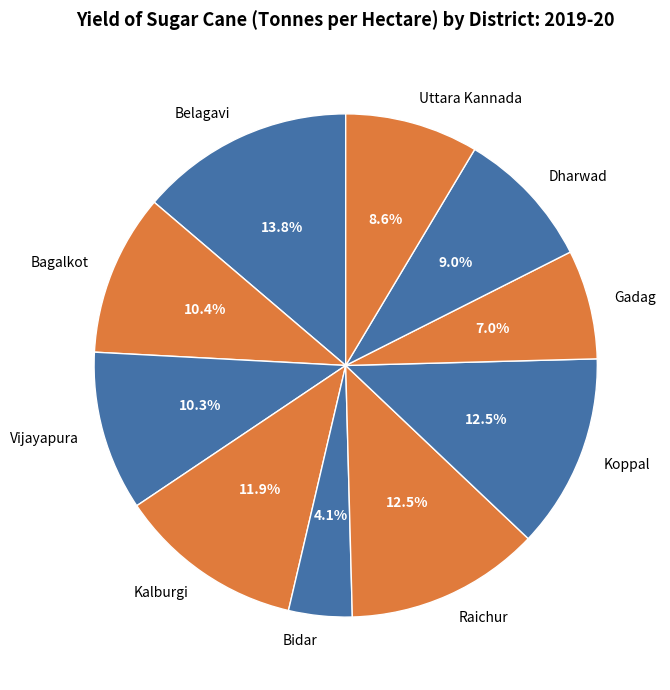

To the nearest percent, what portion does Dharwad represent?

9%